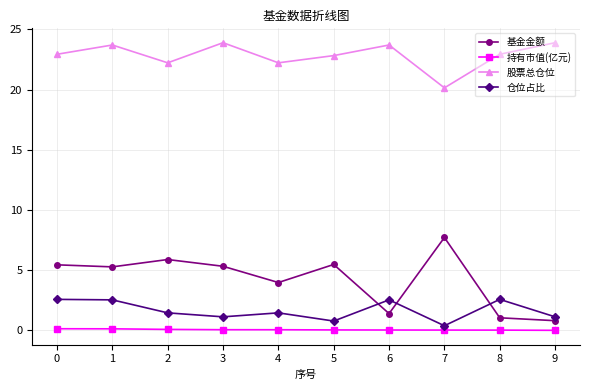

What is the total value across all series at 3?

30.4